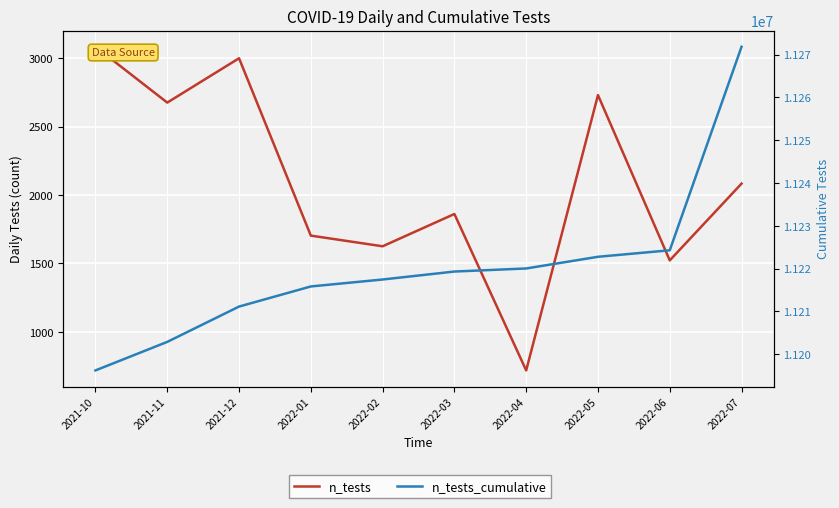

What is the minimum value for n_tests_cumulative?

11196188